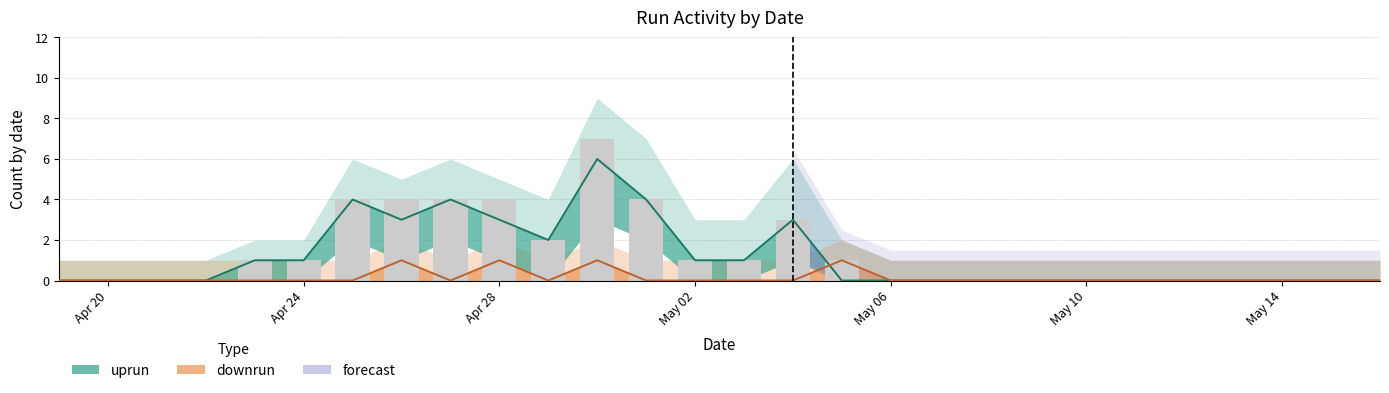

What is the greatest value displayed?

6